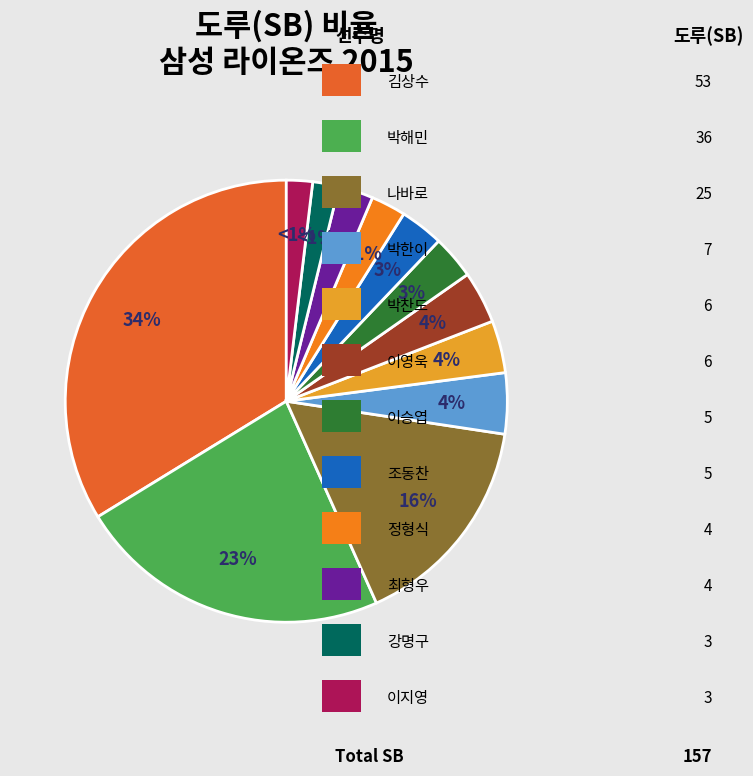

What percentage do 나바로 and 정형식 together represent?

18.5%